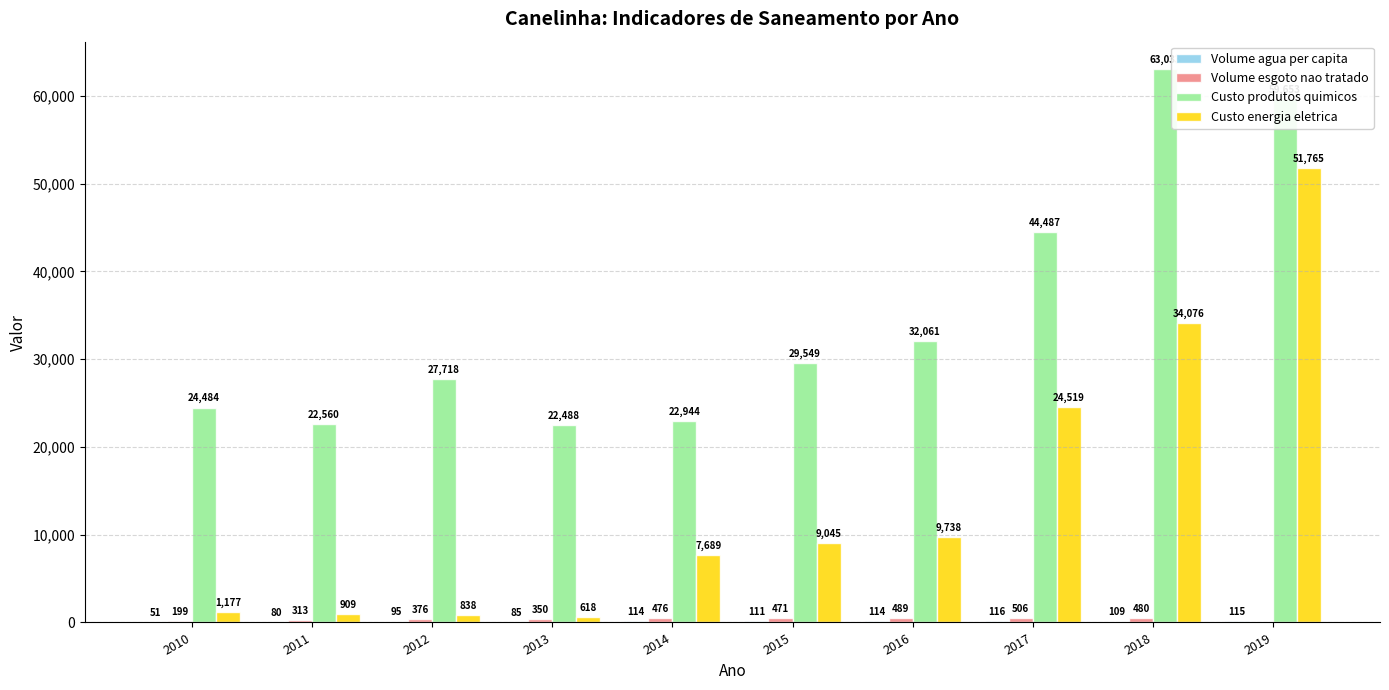

True or false: Custo produtos quimicos has a value of 59653.4 at 2019.

True